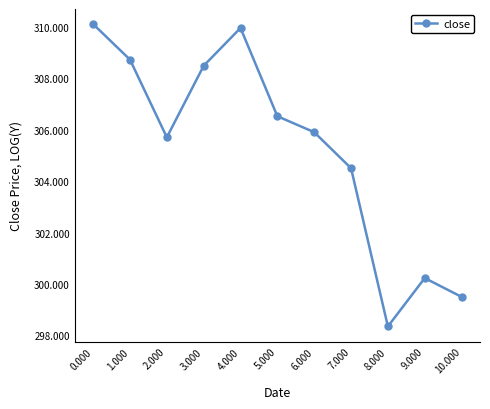

What position from the right is 2.000?

9